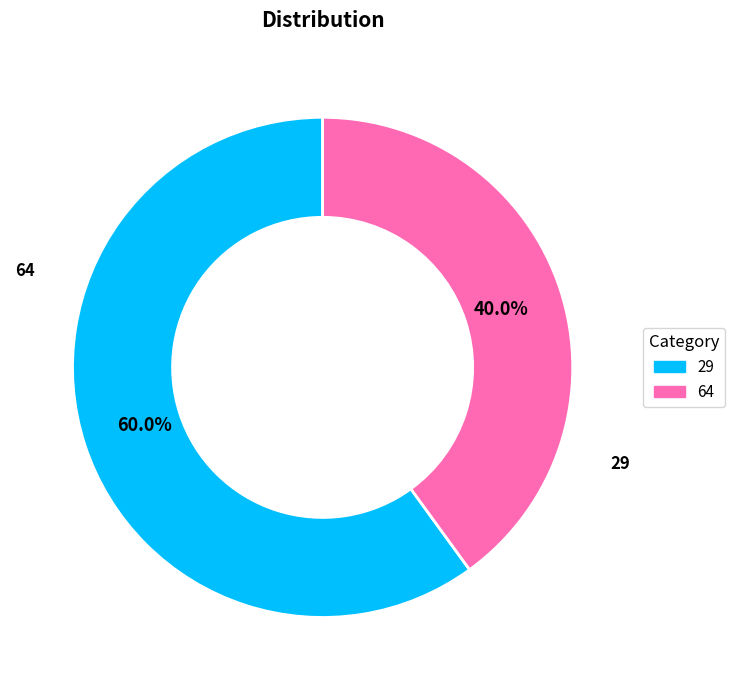

Rank the categories by value from lowest to highest.

64, 29